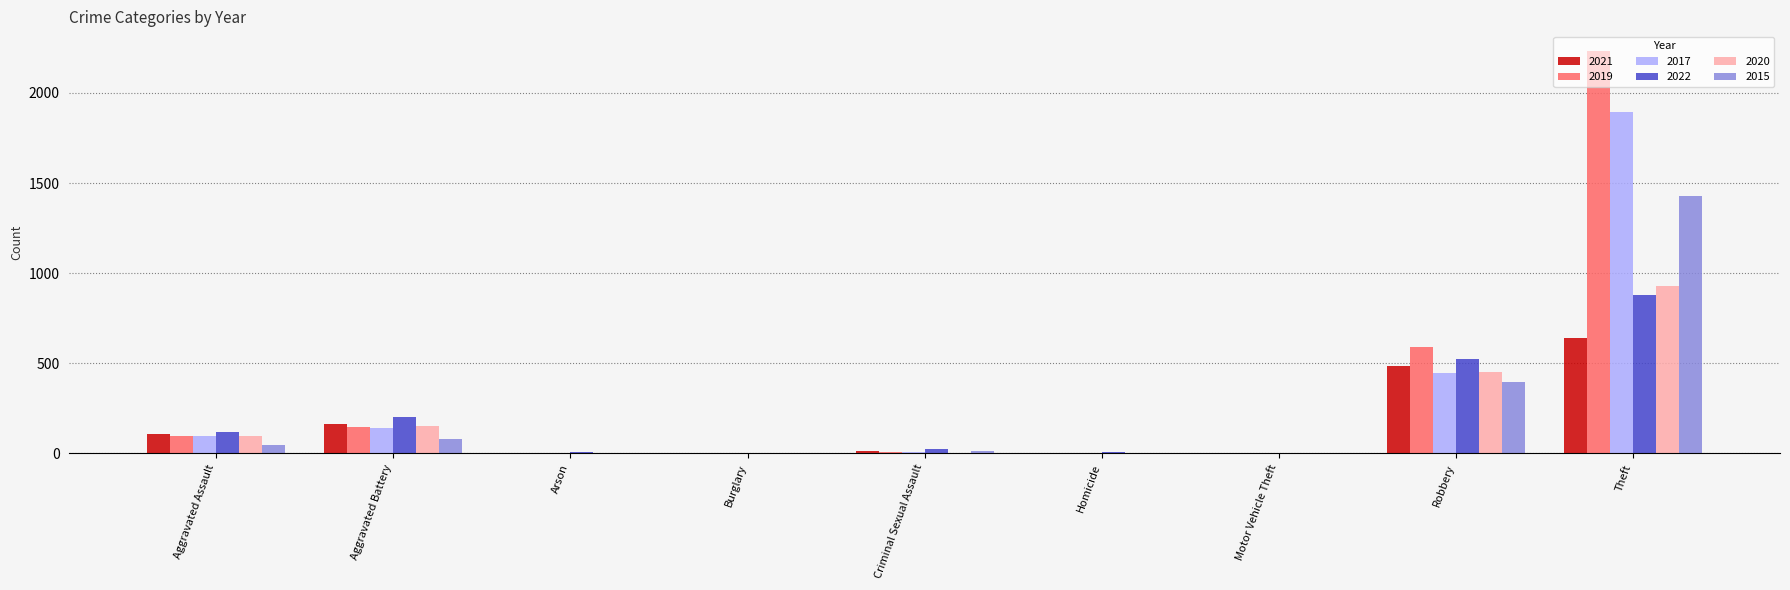

Are the bars grouped side by side (vs. stacked)?

Yes